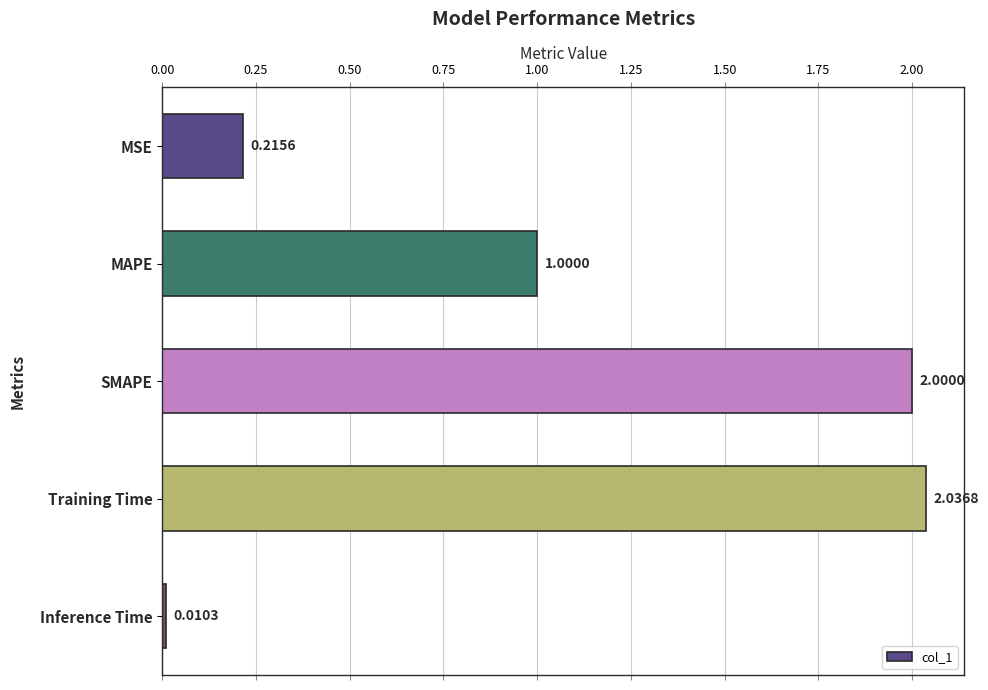

What is the maximum value shown in the chart?

2.0